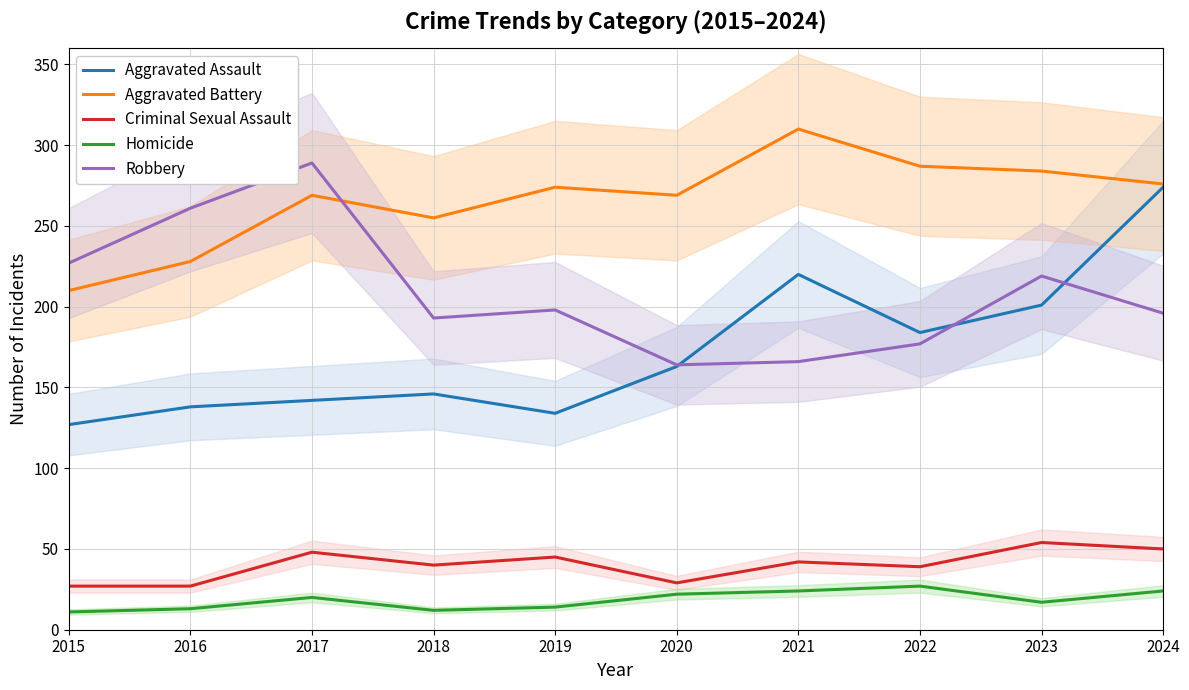

Which label corresponds to the smallest value in the chart?

2015